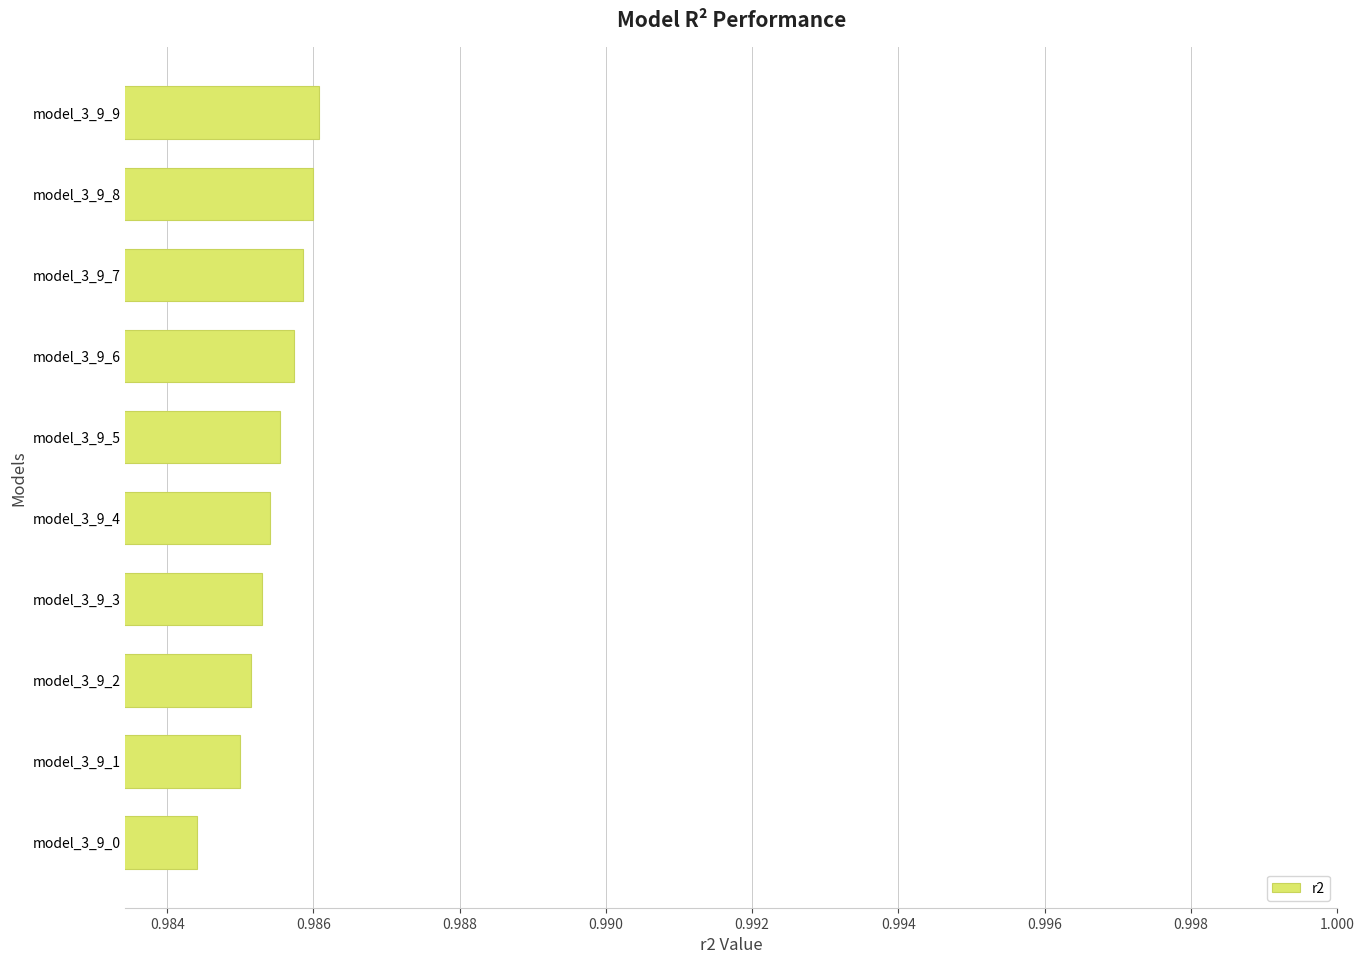

Where is the data nearest to the value 0?

model_3_9_0